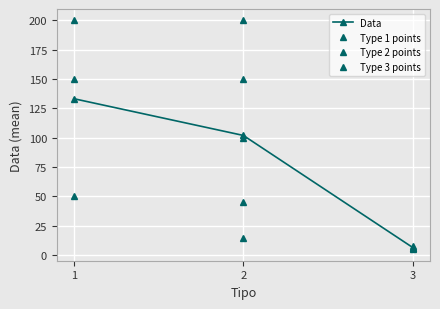

What is the smallest value displayed?

5